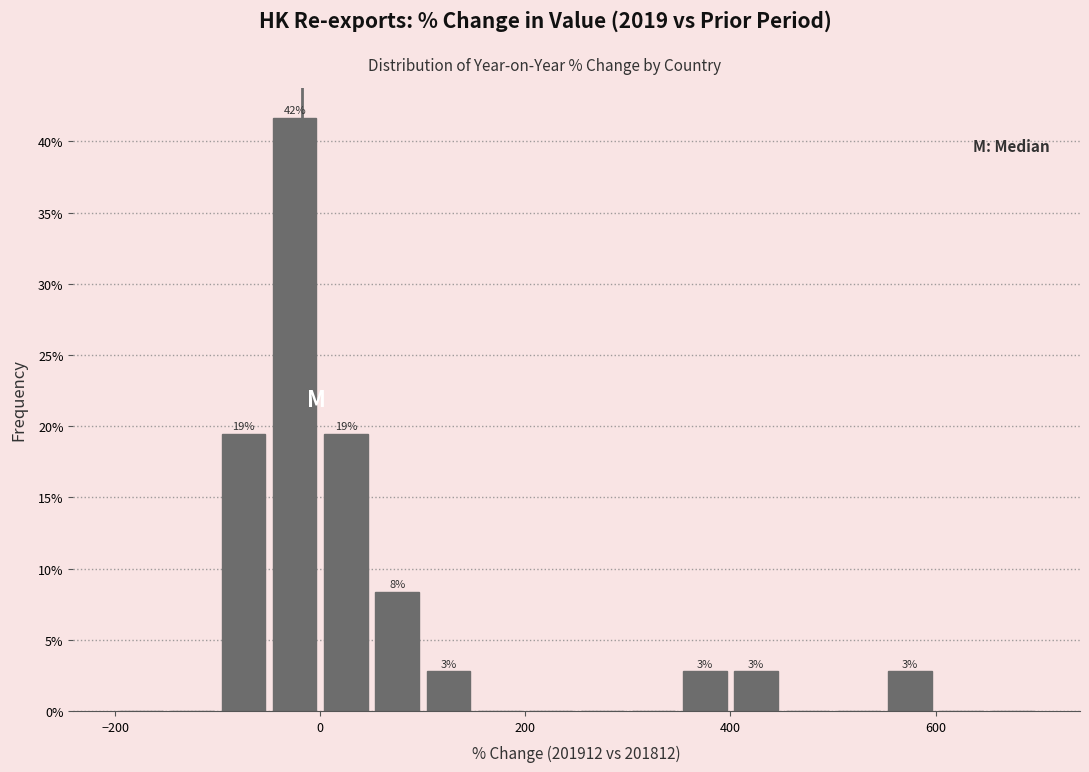

Around what value on the x-axis is the tallest bar? Give the approximate position of its centre, as read against the axis.

-20